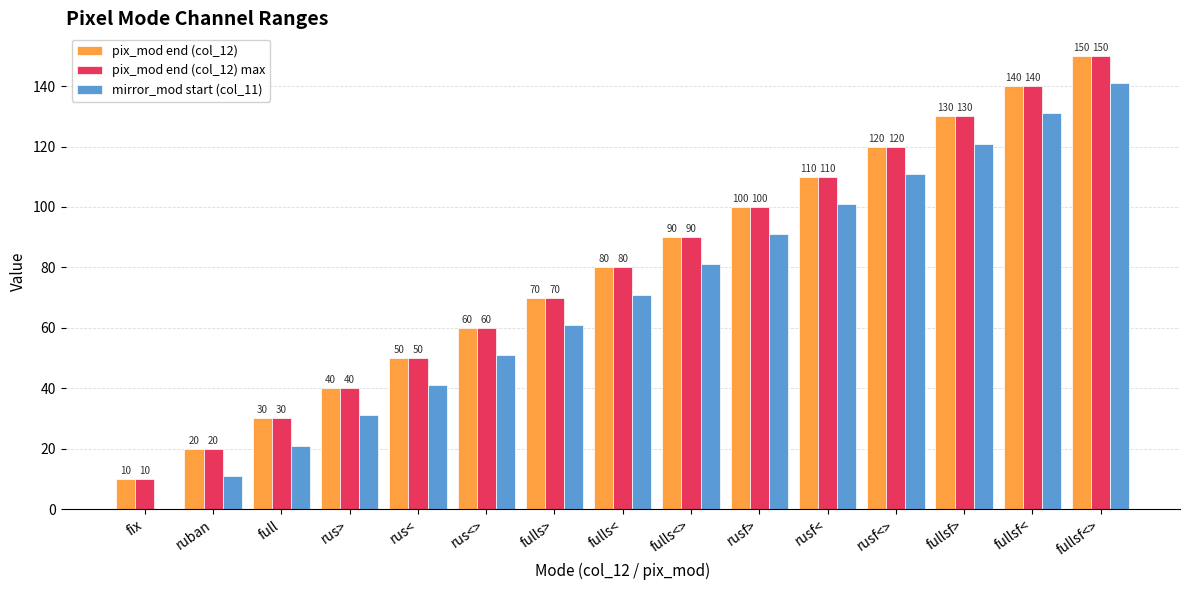

Is the value of mirror_mod start (col_11) at rusf< greater than the value of pix_mod end (col_12) at full?

Yes